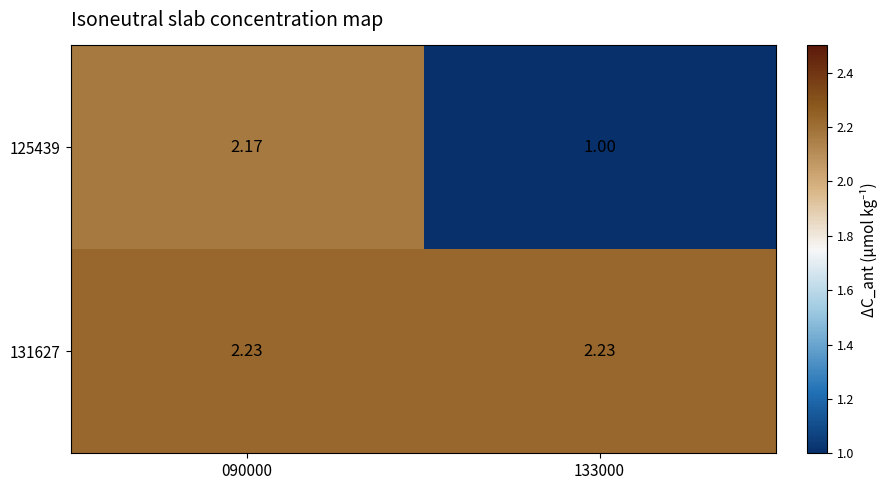

At 090000, list the series in order from smallest to largest.

125439, 131627